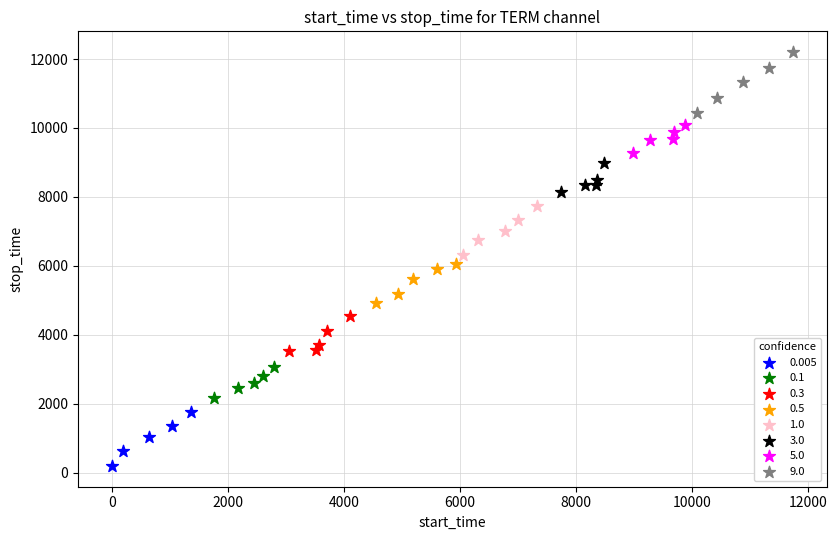

Which series contains the highest Y value?

9.0